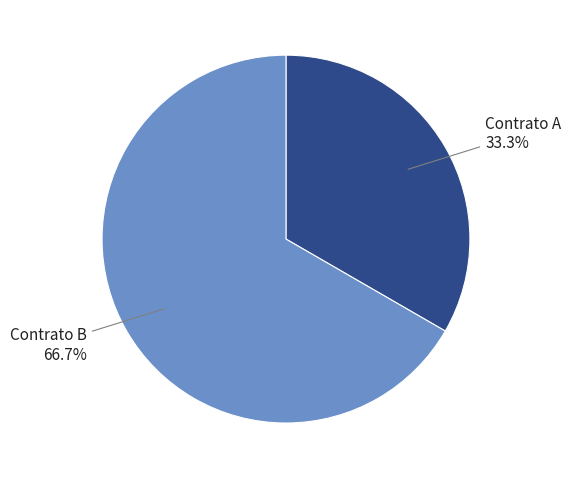

Is there a majority slice in this chart?

Yes